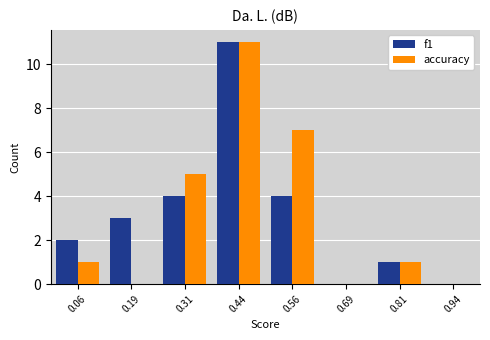

In the f1 series, which range on the x-axis has the tallest bar?

0.375 to 0.500